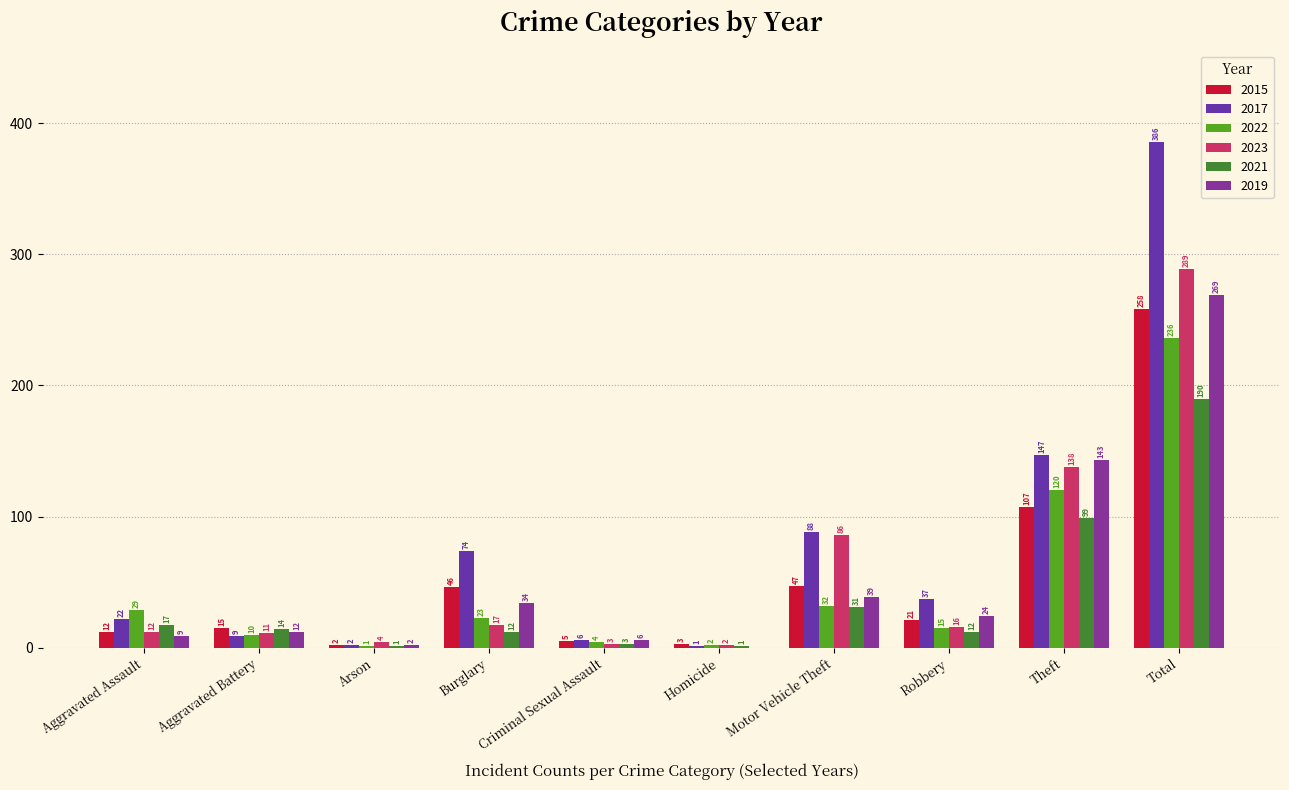

Reading right to left, extract all data points from this chart.

2015: 258	107	21	47	3	5	46	2	15	12
2017: 386	147	37	88	1	6	74	2	9	22
2022: 236	120	15	32	2	4	23	1	10	29
2023: 289	138	16	86	2	3	17	4	11	12
2021: 190	99	12	31	1	3	12	1	14	17
2019: 269	143	24	39	0	6	34	2	12	9